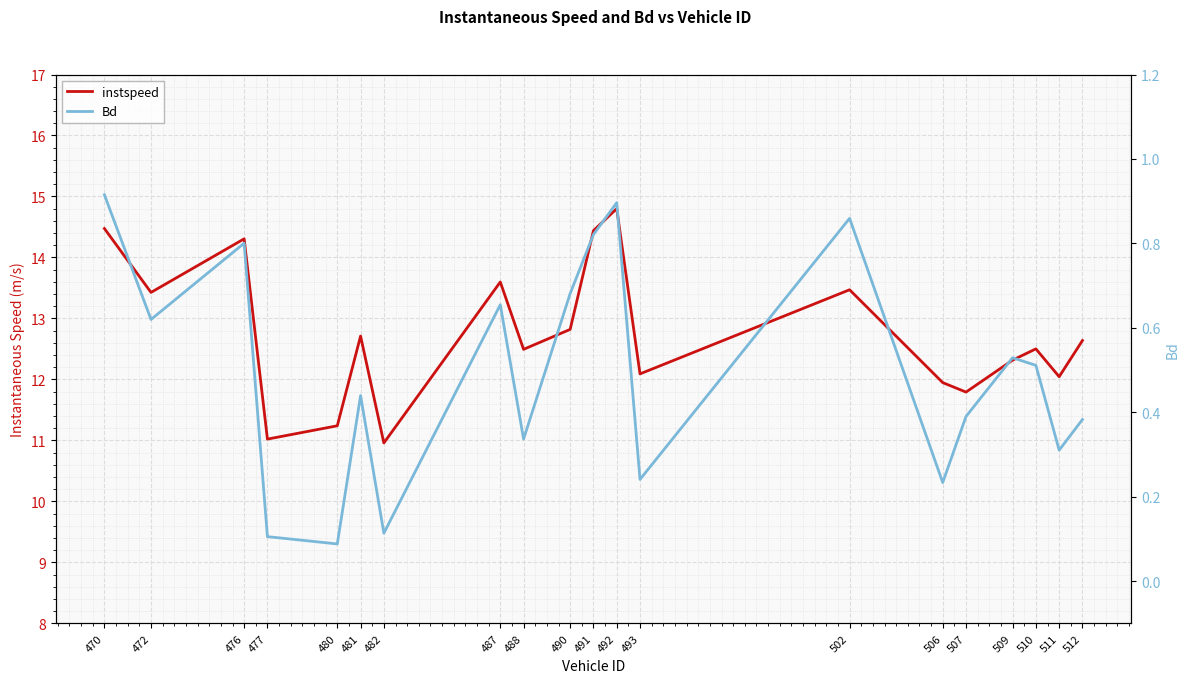

Which label corresponds to the largest value in the chart?

492